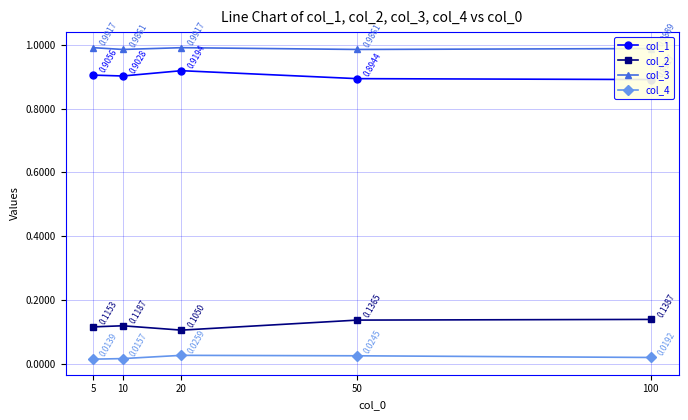

How many distinct data groups are displayed?

4